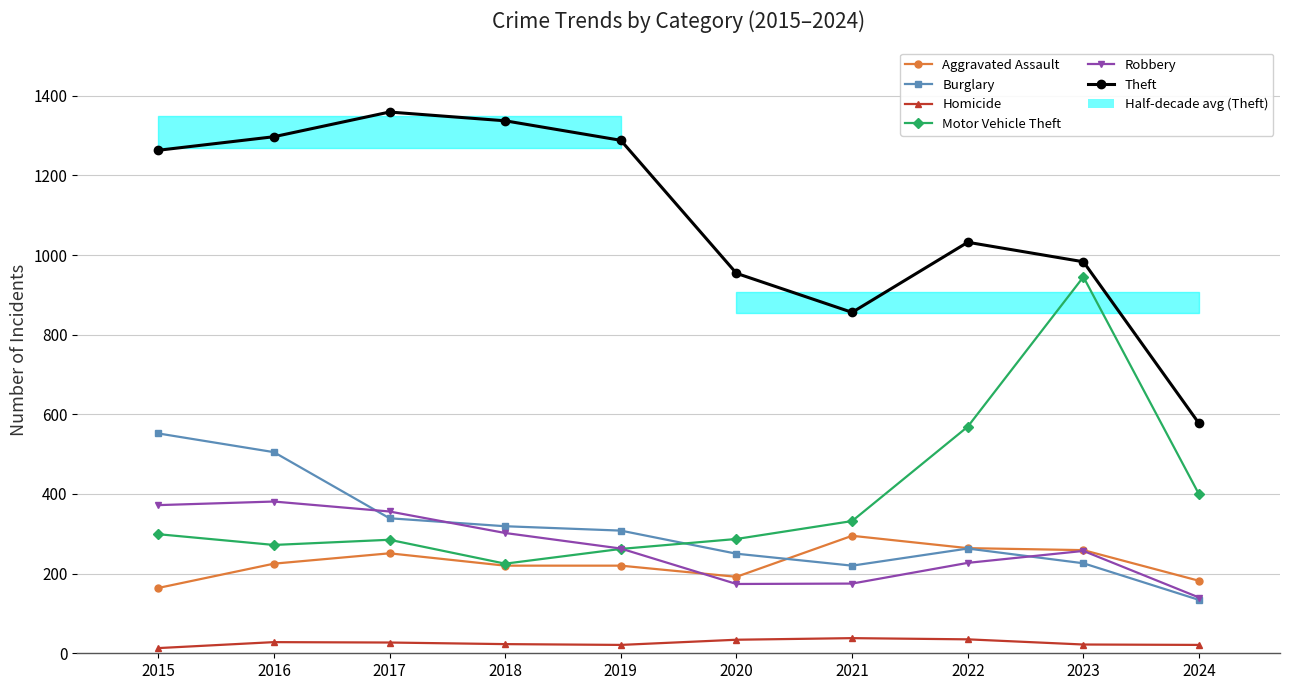

What are all the series names shown in the legend?

Aggravated Assault, Burglary, Homicide, Motor Vehicle Theft, Robbery, Theft